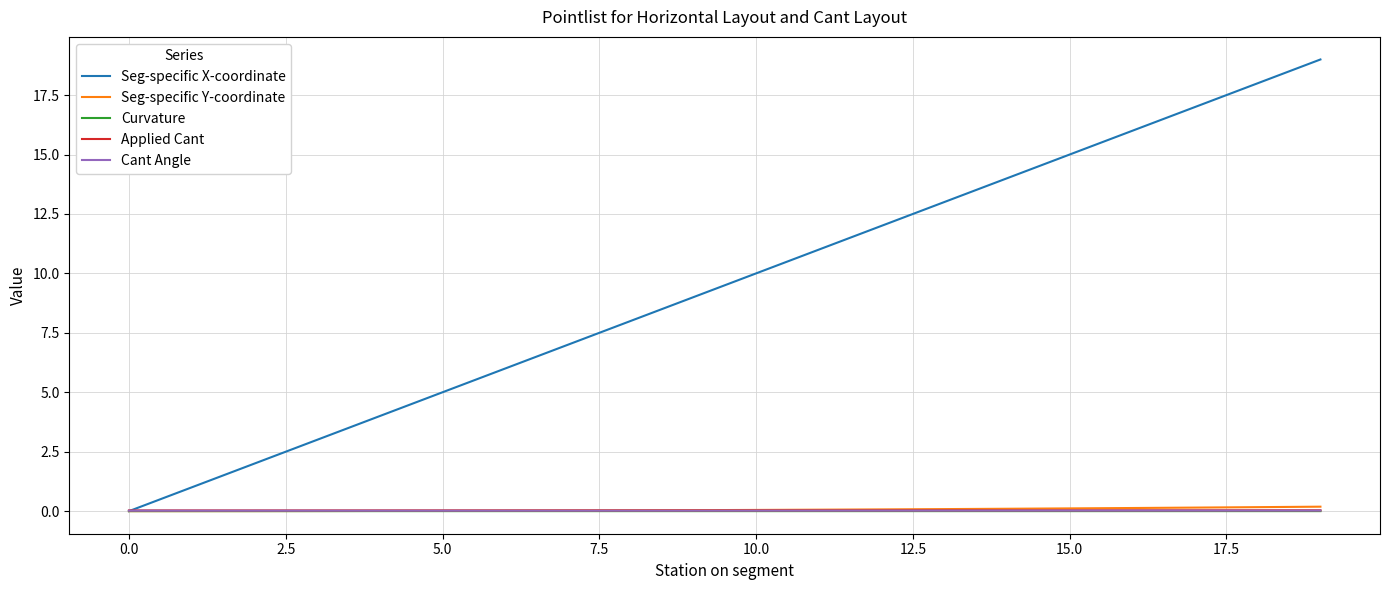

Which series has the largest total across all categories?

Seg-specific X-coordinate